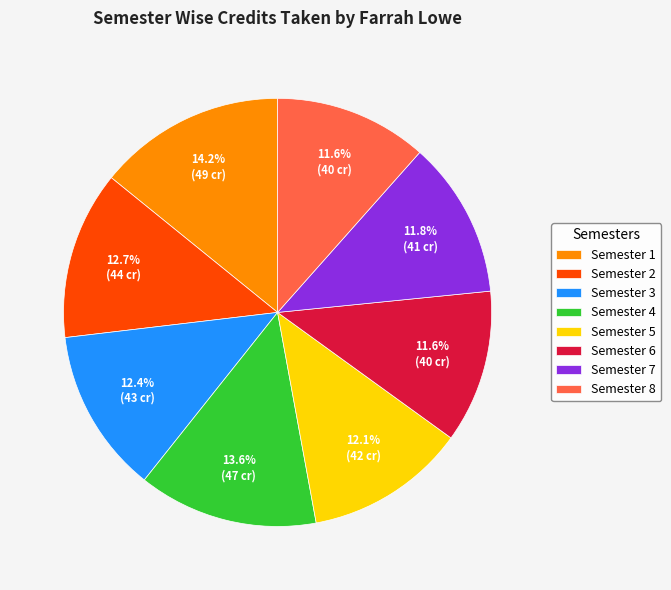

The Semester 2 slice represents 13% of the pie. True or false?

True